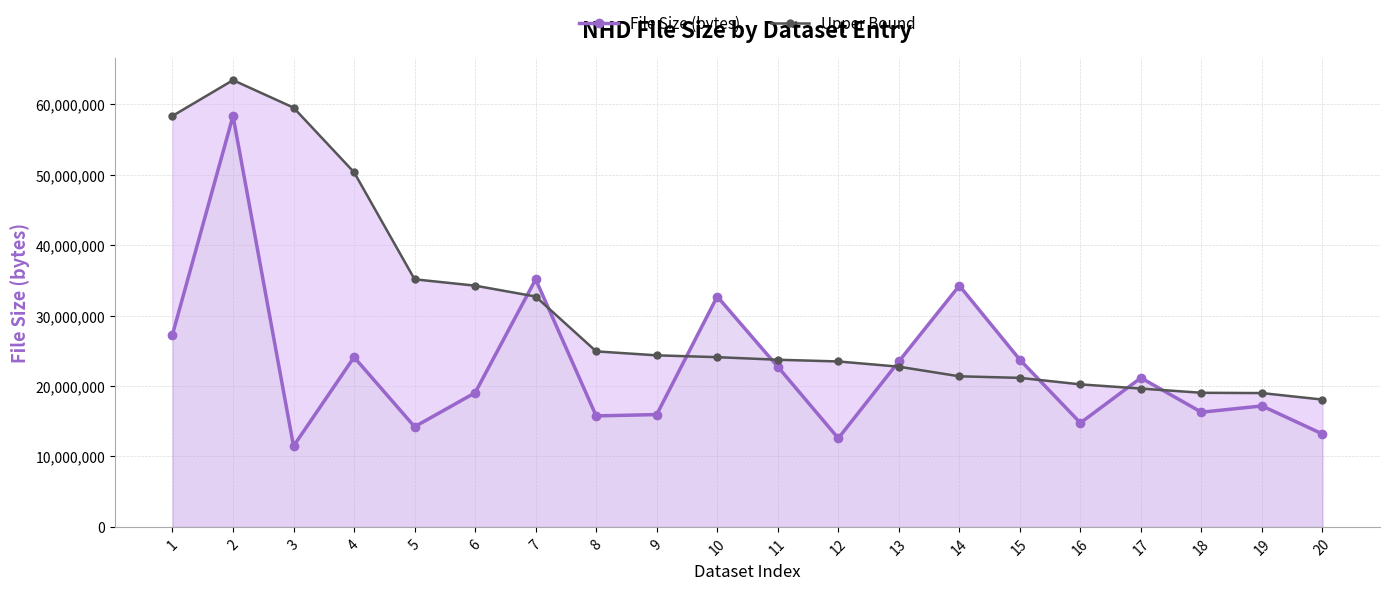

At which category does Upper Bound reach its first local peak?

2